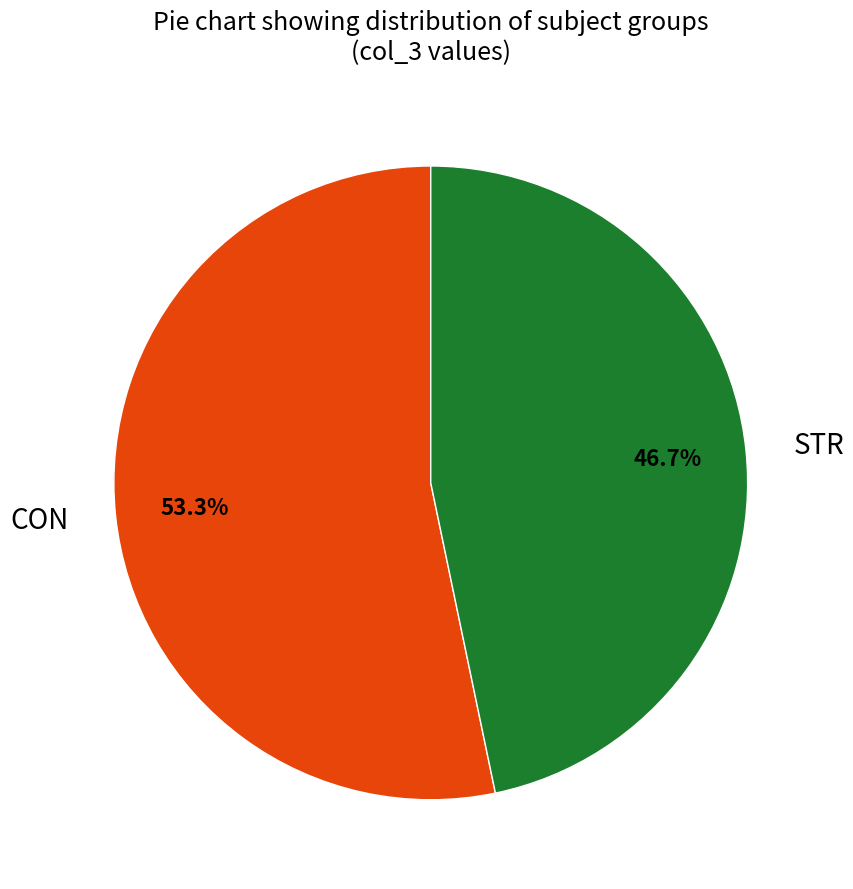

What is the majority slice?

CON